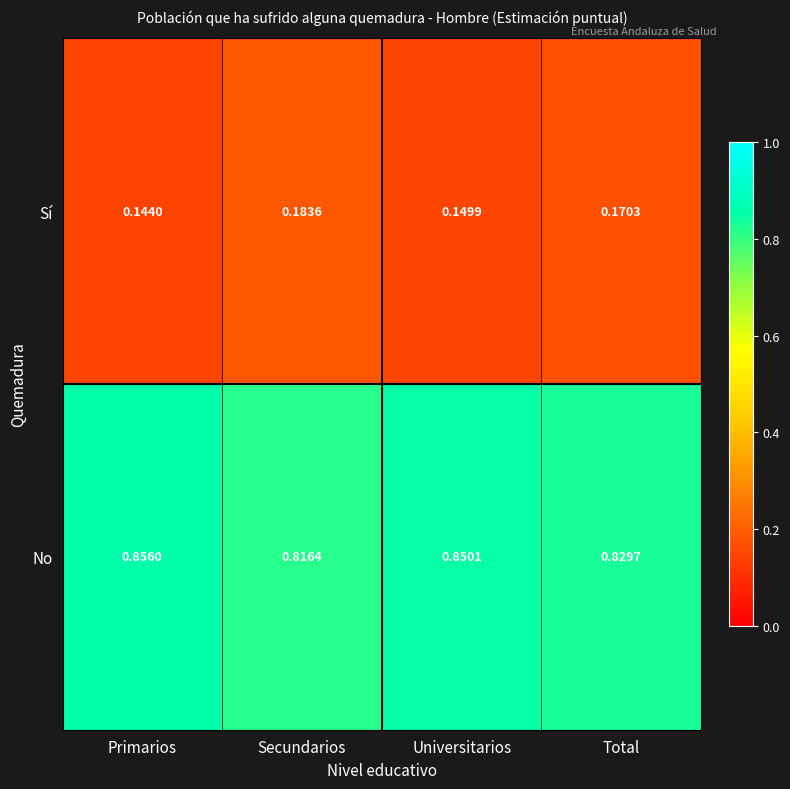

Is the value of Sí at Primarios greater than the value of No at Primarios?

No